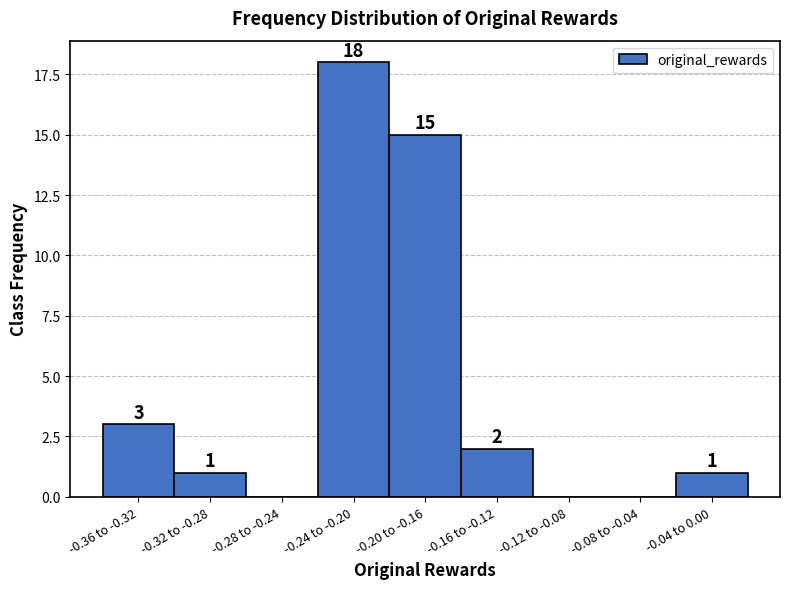

Reading left to right, what are all the values shown in this chart?

-0.36 to -0.32=3	-0.32 to -0.28=1	-0.28 to -0.24=0	-0.24 to -0.20=18	-0.20 to -0.16=15	-0.16 to -0.12=2	-0.12 to -0.08=0	-0.08 to -0.04=0	-0.04 to 0.00=1